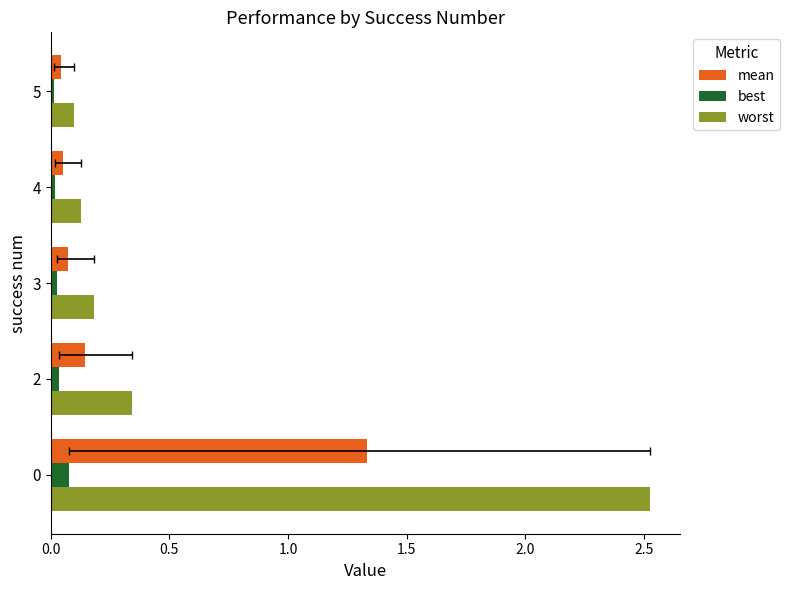

The best series shows 0.0 at 5. True or false?

False